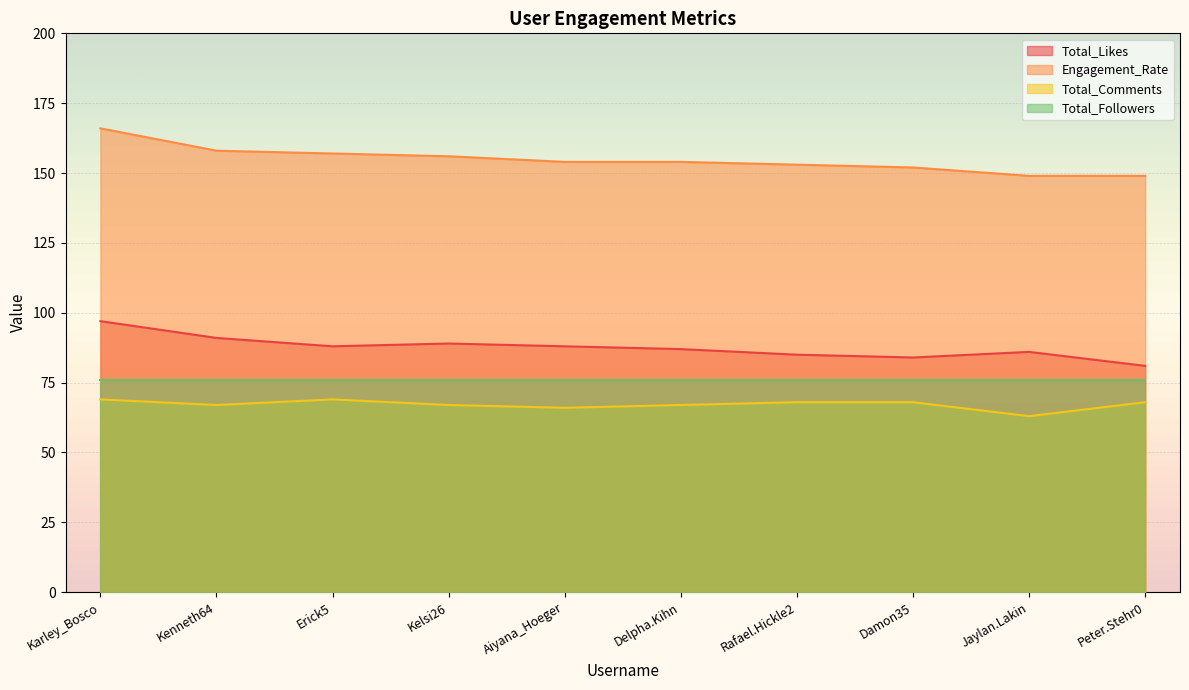

True or false: Engagement_Rate has a value of 157 at Erick5.

True